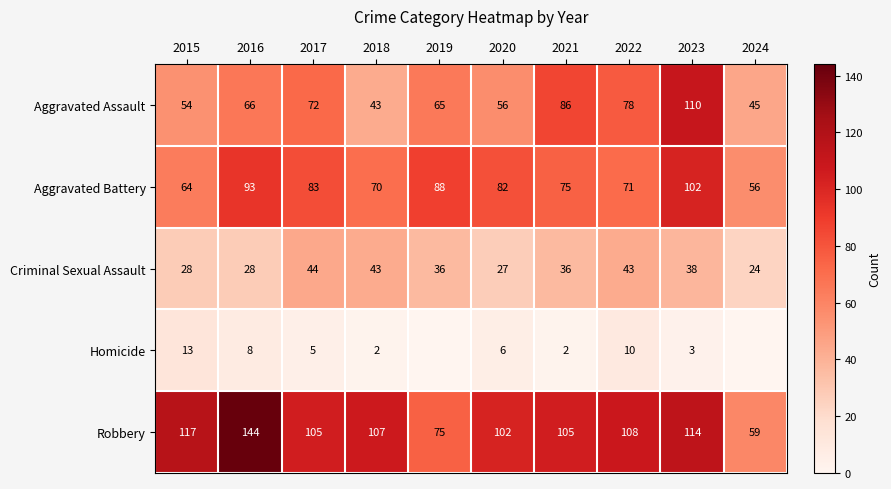

What is the total value across all series at 2022?

310